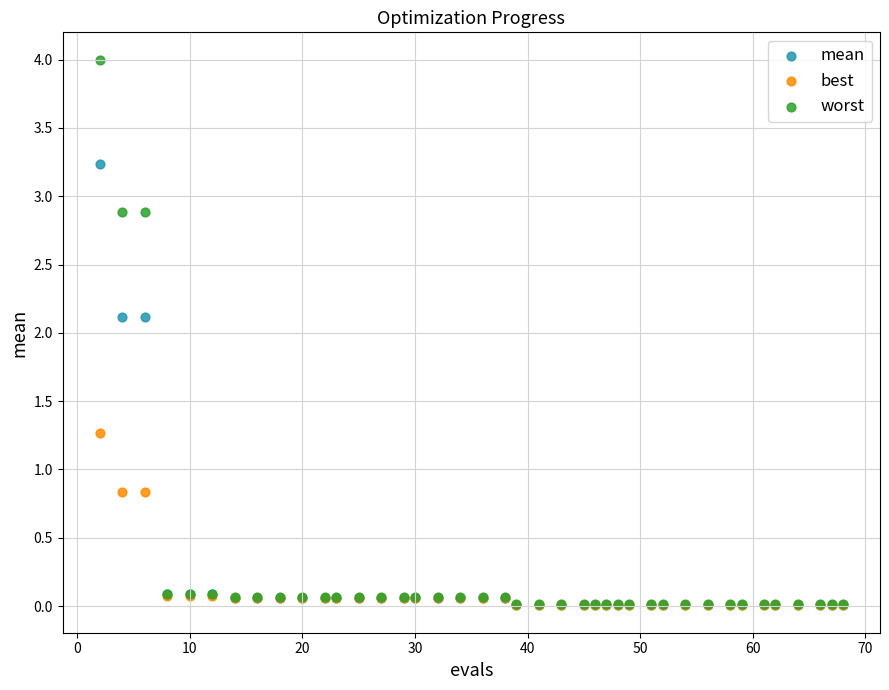

What are all the series names shown in the legend?

mean, best, worst